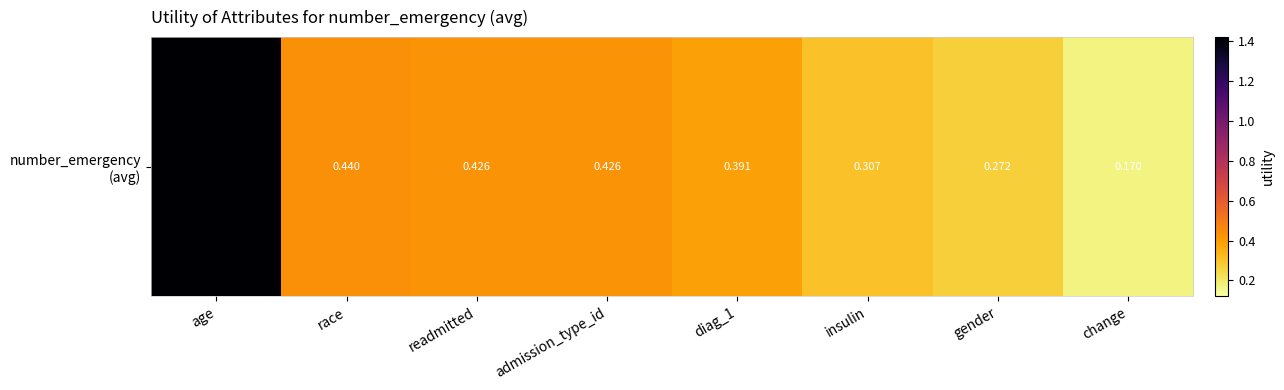

Which category has the highest value across all series?

age